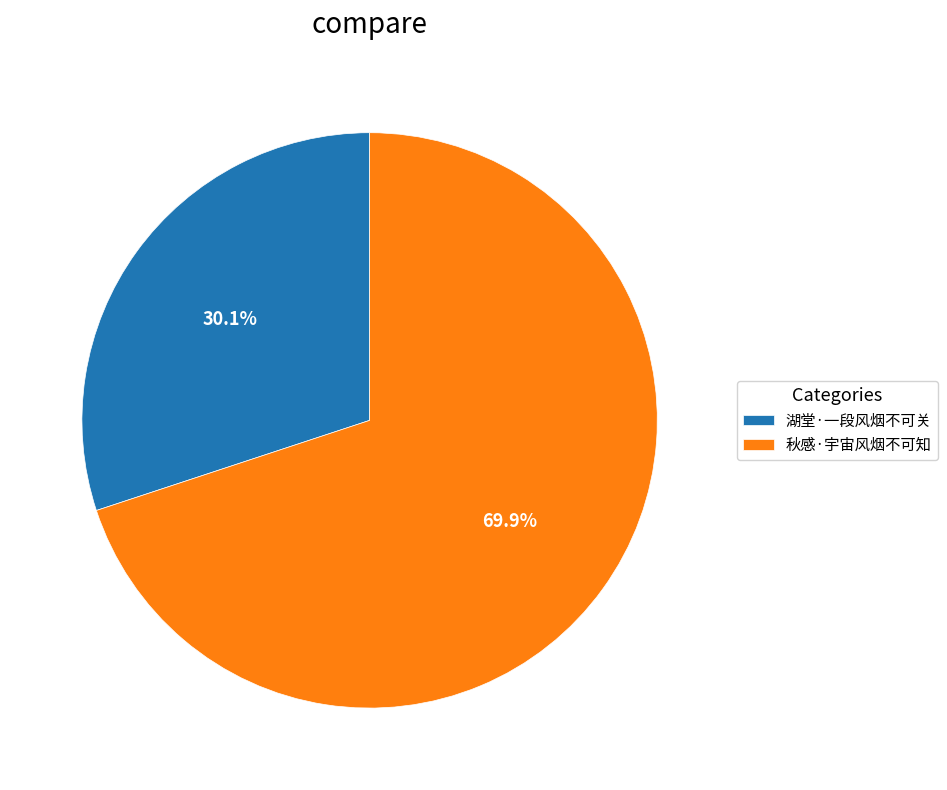

Count the number of slices in the pie.

2